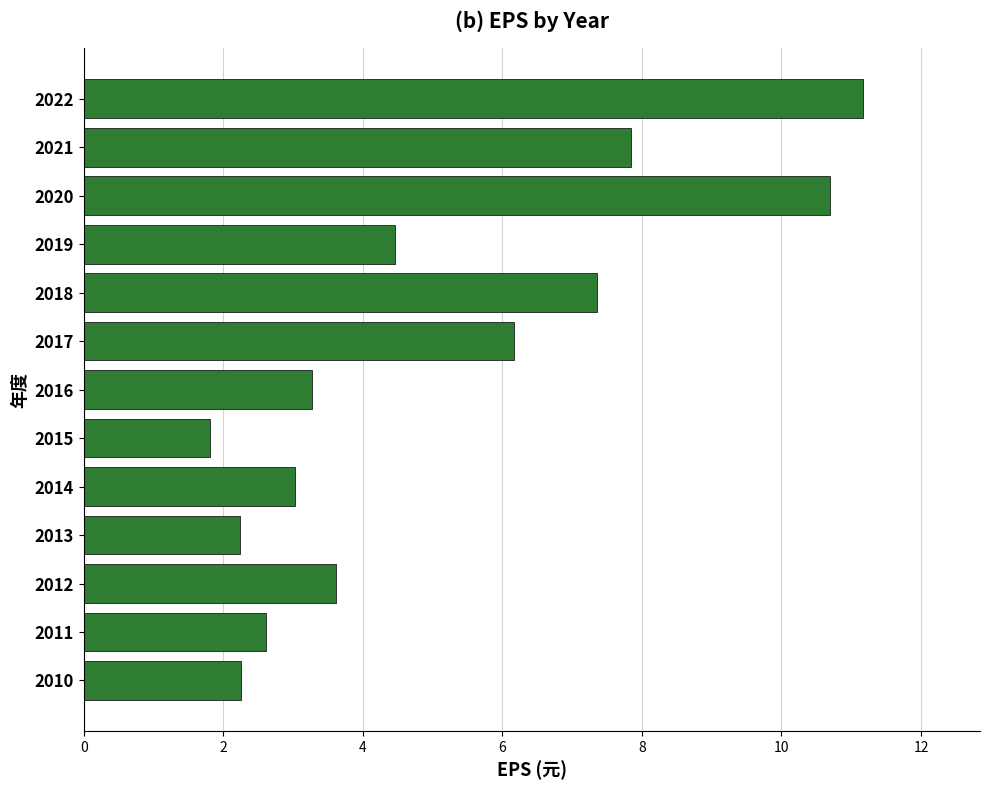

How many series are shown in this chart?

1